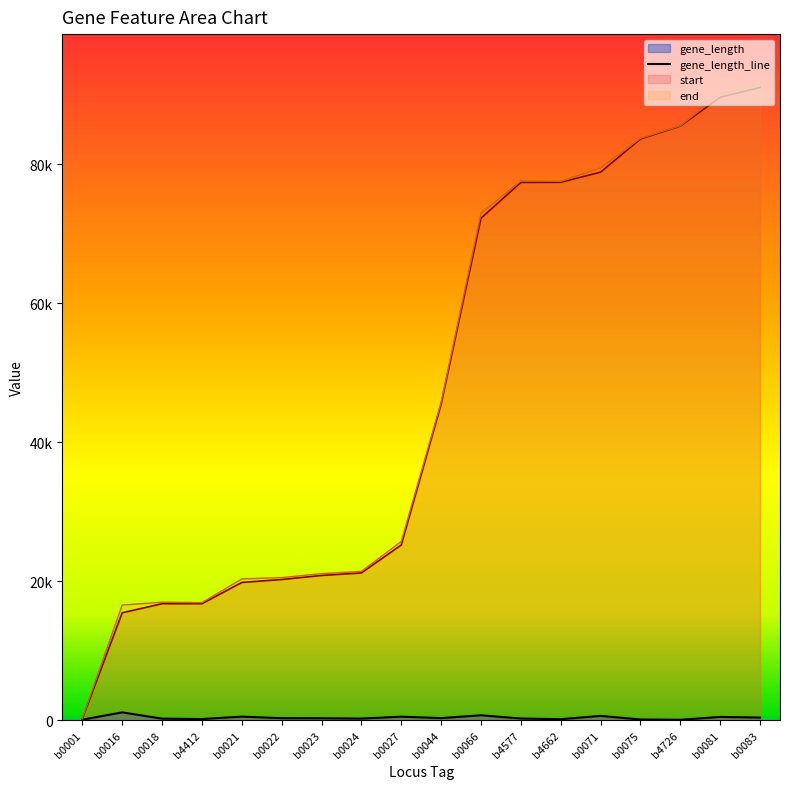

Count the number of categories in the chart.

18